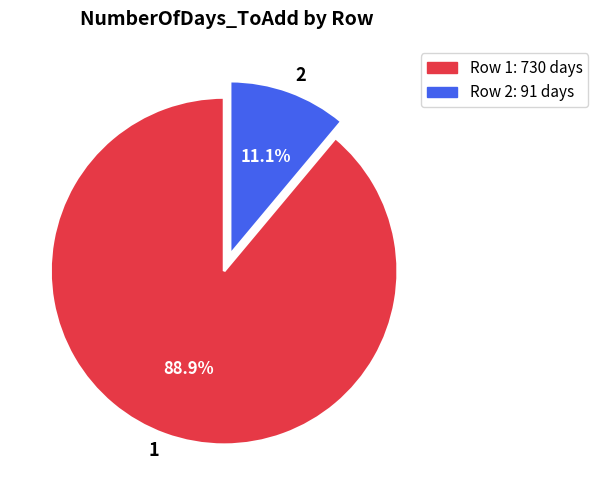

True or false: 2 accounts for 11% of the total.

True